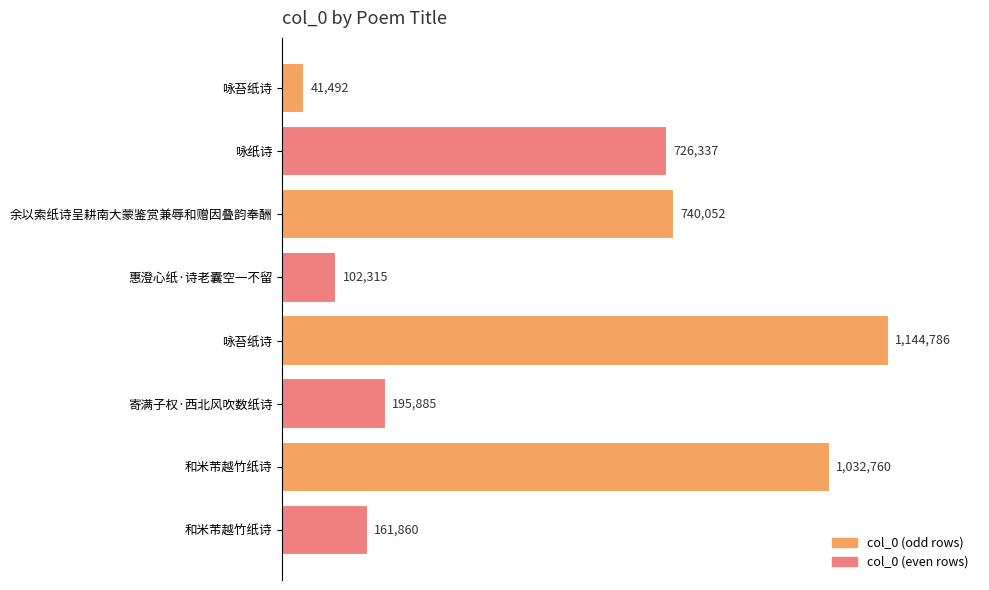

Are the bars horizontal?

Yes